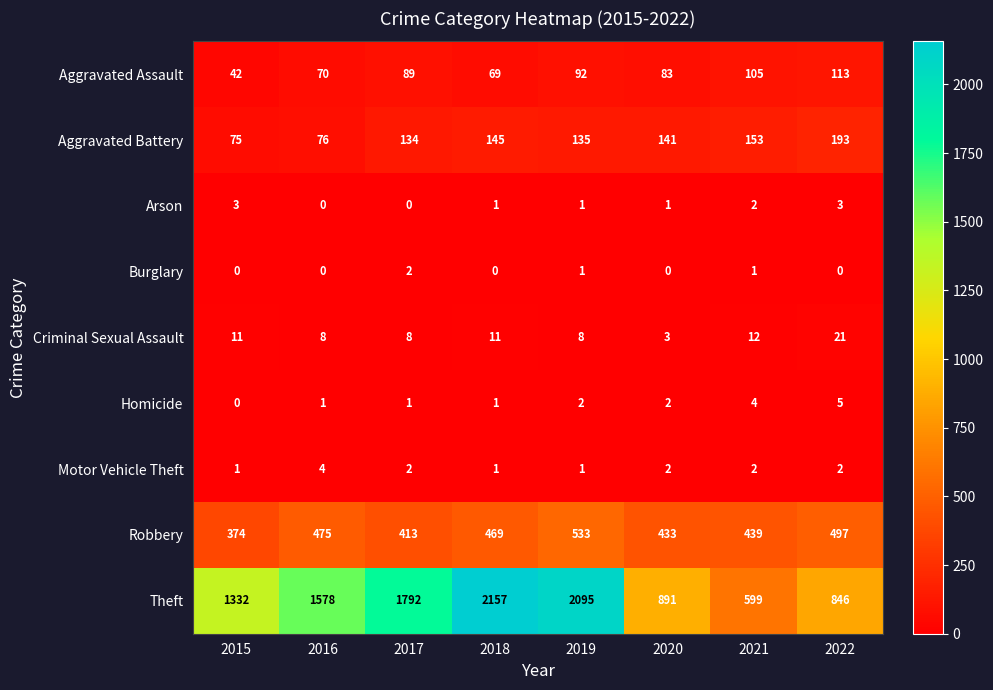

What is the lowest value of the Theft series?

599